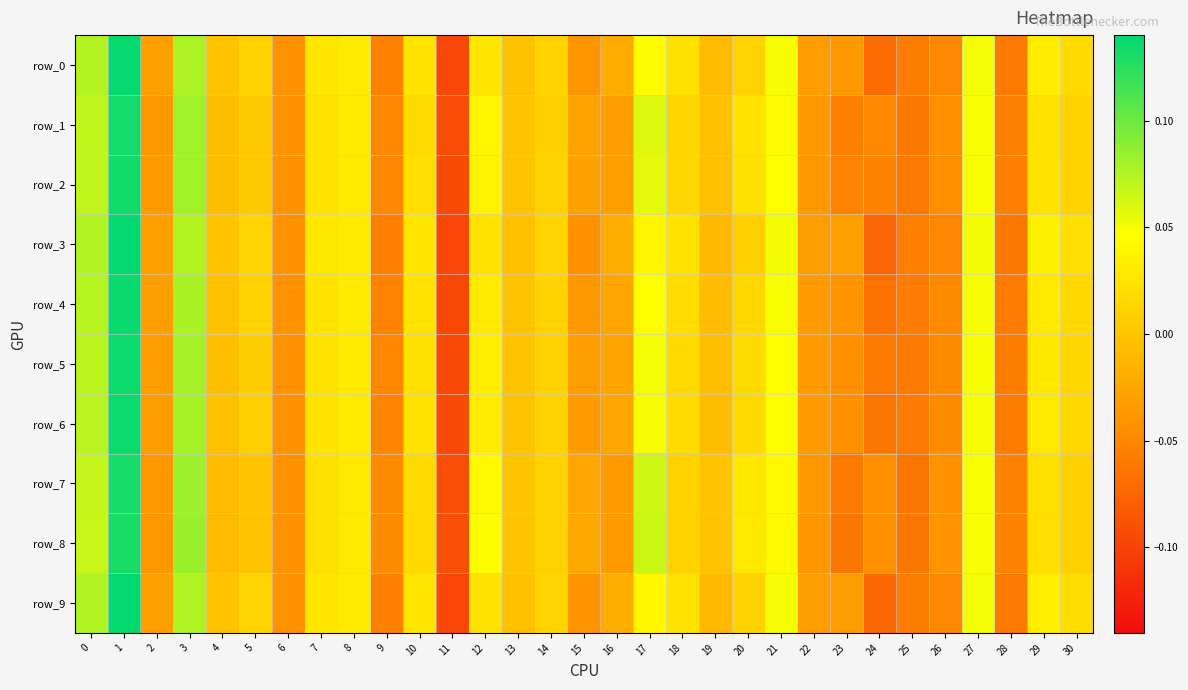

What is the maximum value shown in the chart?

0.1